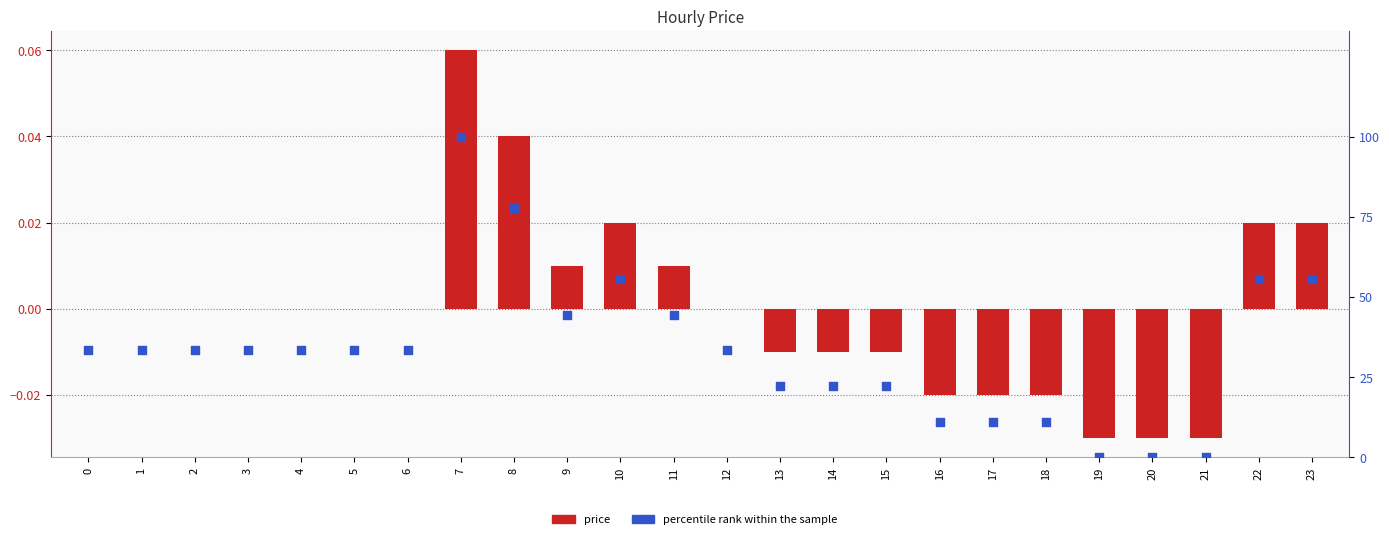

Is the value of percentile rank at 14 greater than the value of price at 13?

Yes